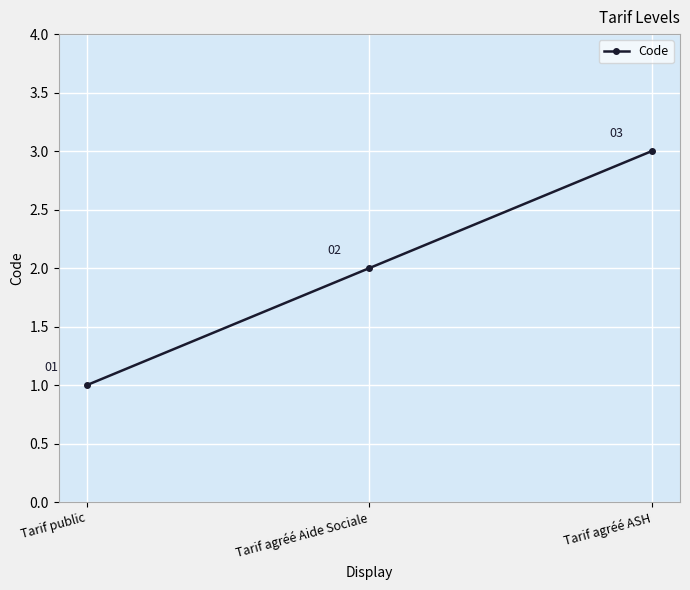

Reading right to left, list all the values displayed in this chart.

3	2	1